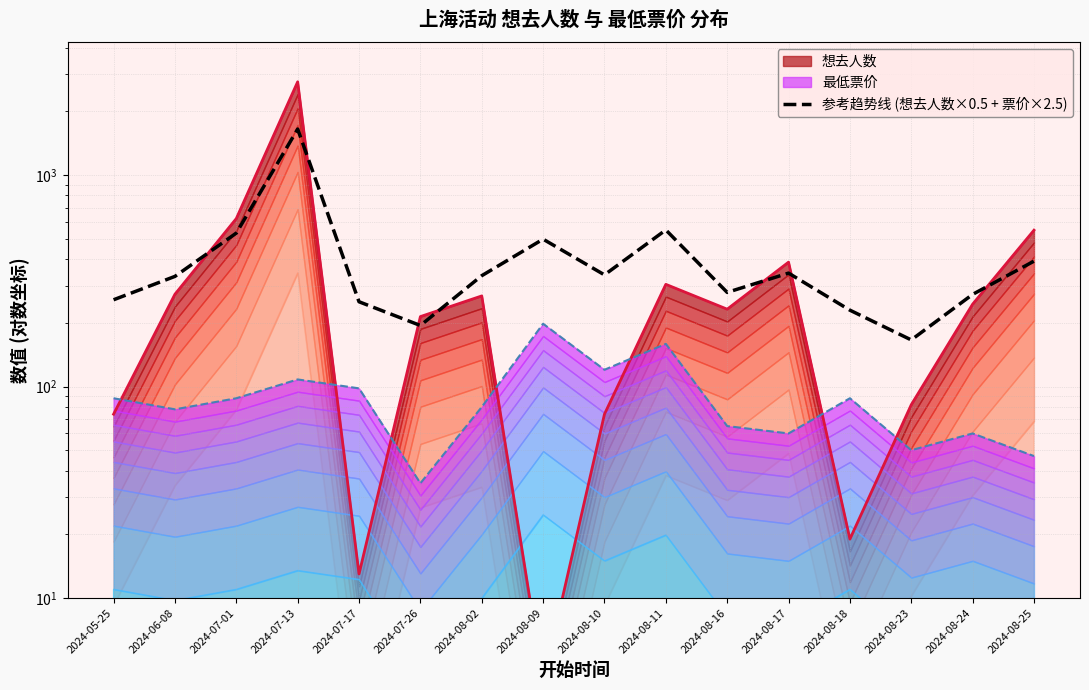

True or false: there are more than 0 points higher than both neighbors.

True